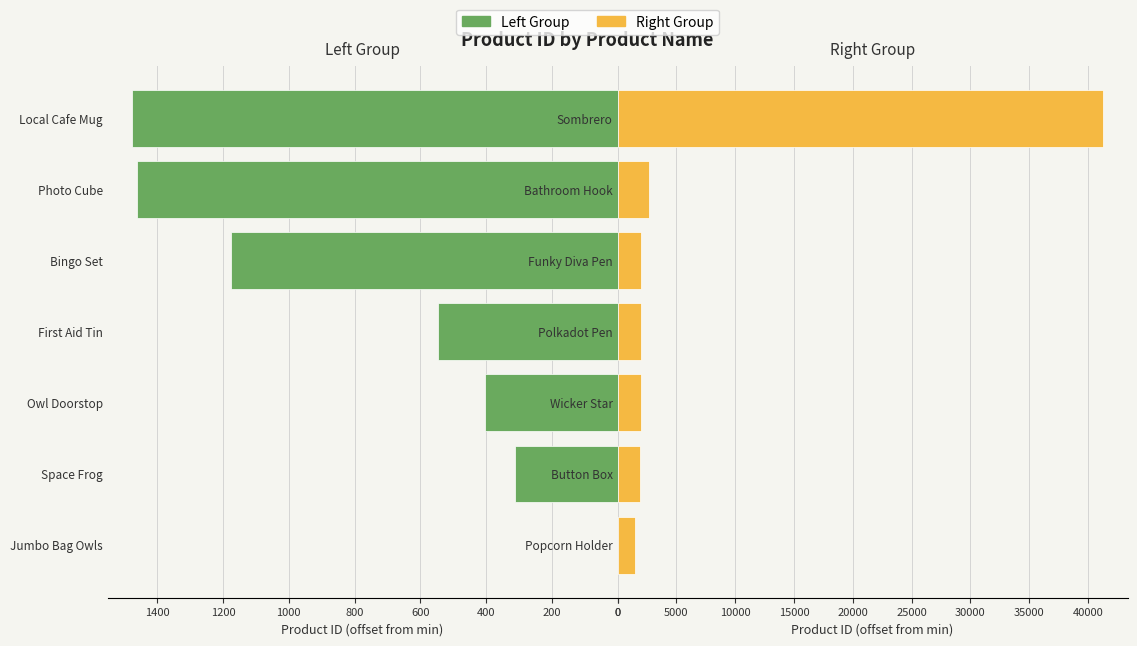

Which series has the largest range (max minus min)?

Right Group